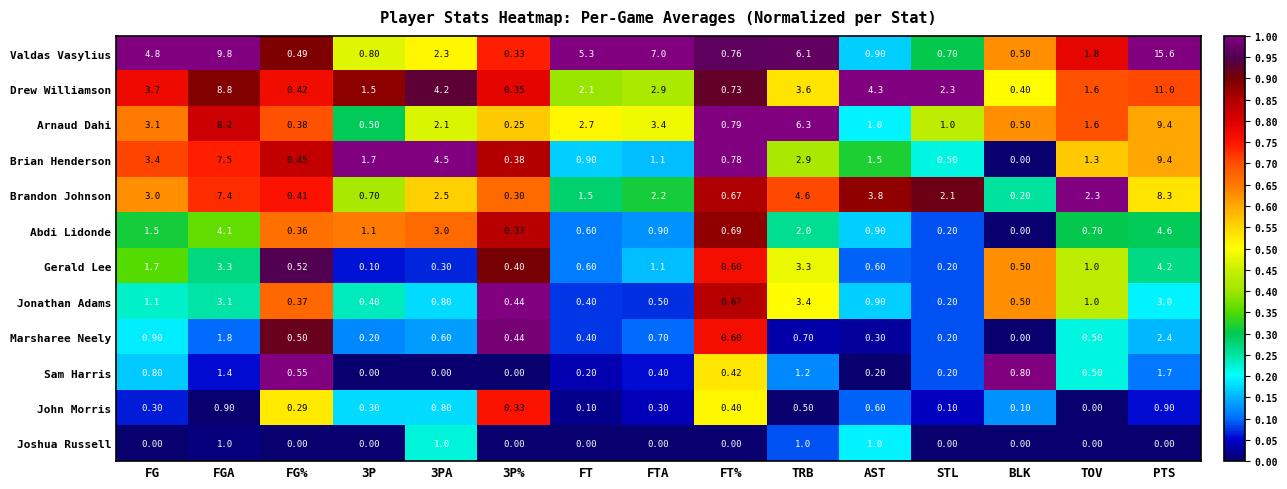

Which series has the widest spread of values?

Valdas Vasylius